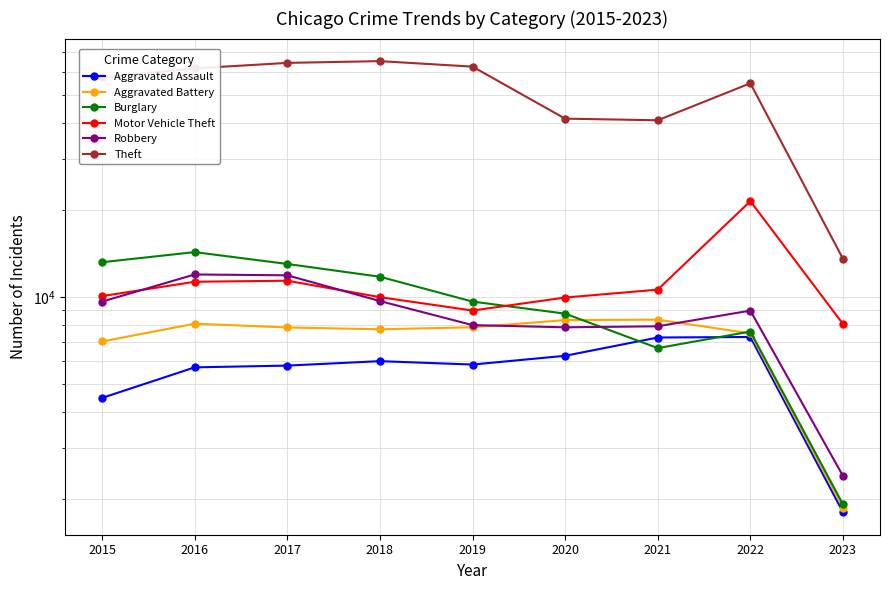

What is the maximum value shown in the chart?

65286